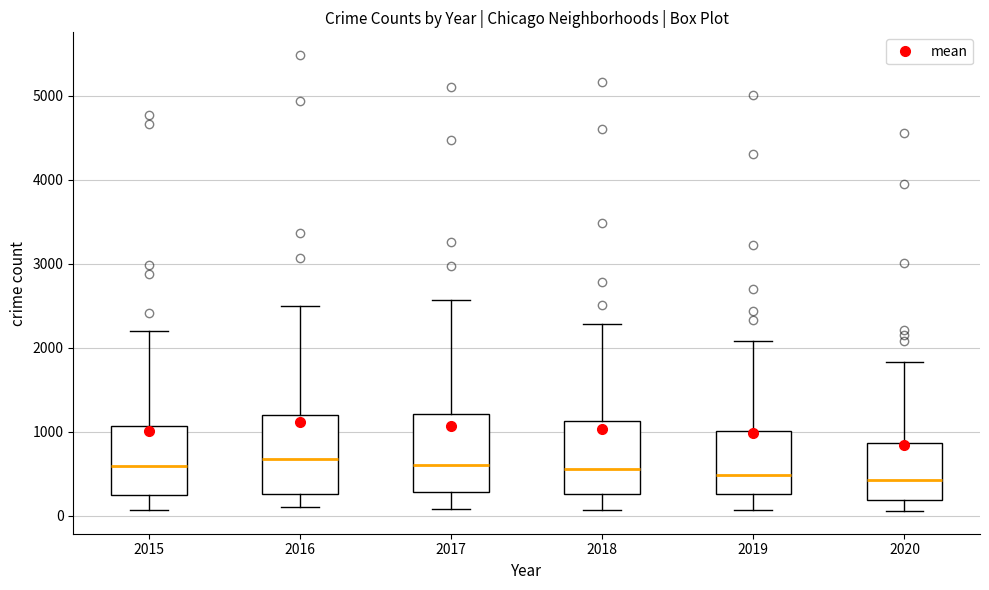

Reading left to right, transcribe this box plot: for each box, give where its median line is, the range the box spans, and where its two whiskers end, as read against the y-axis. The values are not printed on the chart, so give them approximately, as read against the axis.

2015: median 600, box 300 to 1100, whiskers 100 to 2200
2016: median 700, box 300 to 1200, whiskers 100 to 2500
2017: median 600, box 300 to 1200, whiskers 100 to 2600
2018: median 600, box 300 to 1100, whiskers 100 to 2300
2019: median 500, box 300 to 1000, whiskers 100 to 2100
2020: median 400, box 200 to 900, whiskers 100 to 1800